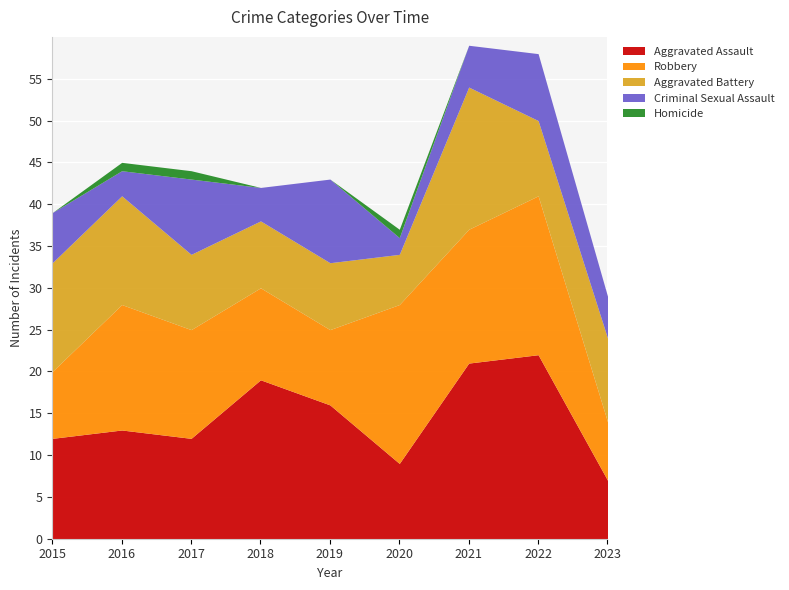

What is the value of the Aggravated Assault point at the 2nd from the left?

13